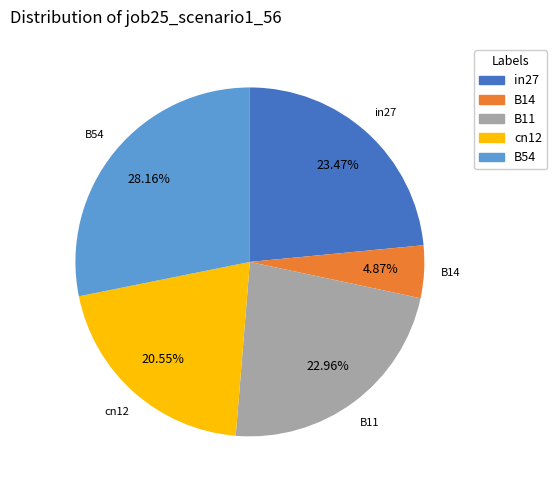

To the nearest percent, what is the average slice percentage?

20%